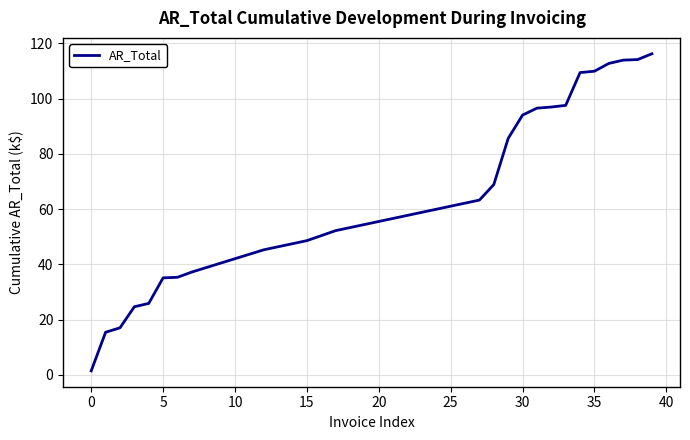

What is the greatest value displayed?

116.3